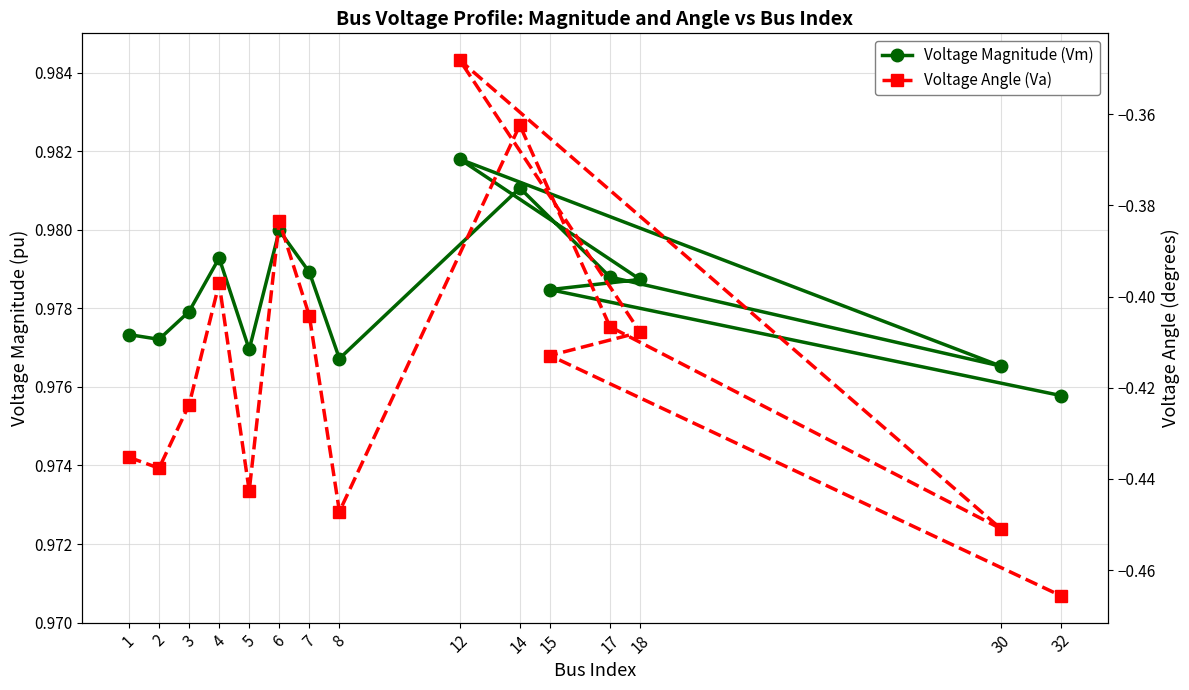

Is the value of Voltage Angle (Va) at 14 greater than the value of Voltage Magnitude (Vm) at 1?

No